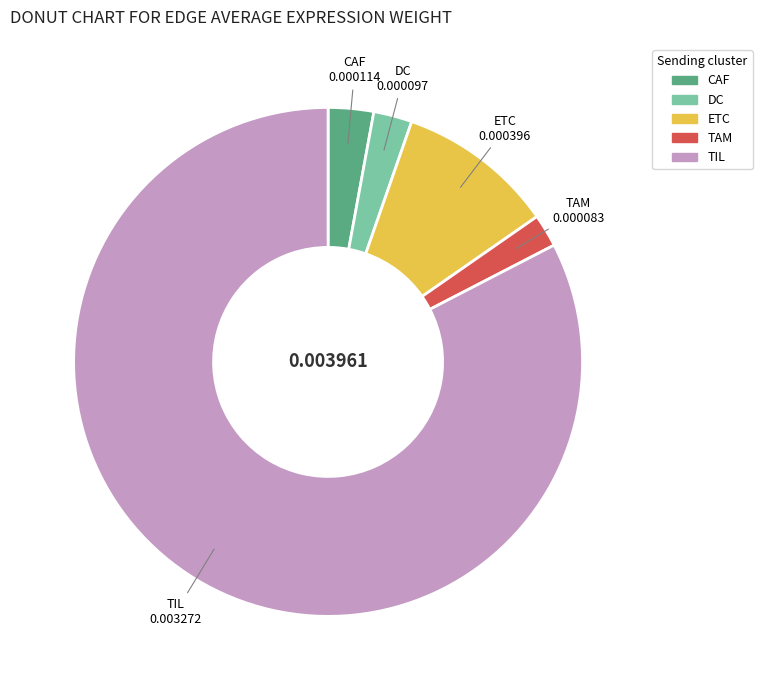

Does ETC represent more than half of the total?

No